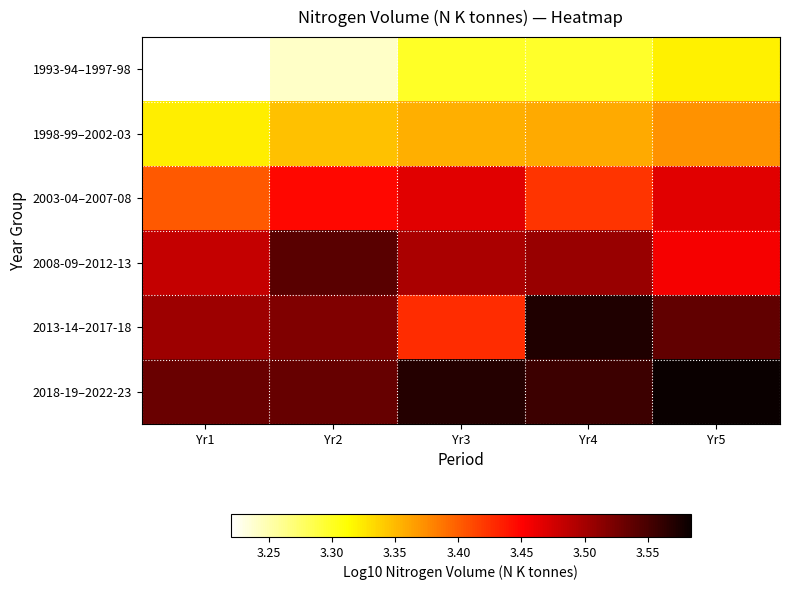

Reading left to right, what are all the values shown in this chart?

1993-94–1997-98: Yr1=3.2	Yr2=3.2	Yr3=3.3	Yr4=3.3	Yr5=3.3
1998-99–2002-03: Yr1=3.3	Yr2=3.3	Yr3=3.4	Yr4=3.4	Yr5=3.4
2003-04–2007-08: Yr1=3.4	Yr2=3.4	Yr3=3.5	Yr4=3.4	Yr5=3.5
2008-09–2012-13: Yr1=3.5	Yr2=3.5	Yr3=3.5	Yr4=3.5	Yr5=3.5
2013-14–2017-18: Yr1=3.5	Yr2=3.5	Yr3=3.4	Yr4=3.6	Yr5=3.5
2018-19–2022-23: Yr1=3.5	Yr2=3.5	Yr3=3.6	Yr4=3.6	Yr5=3.6